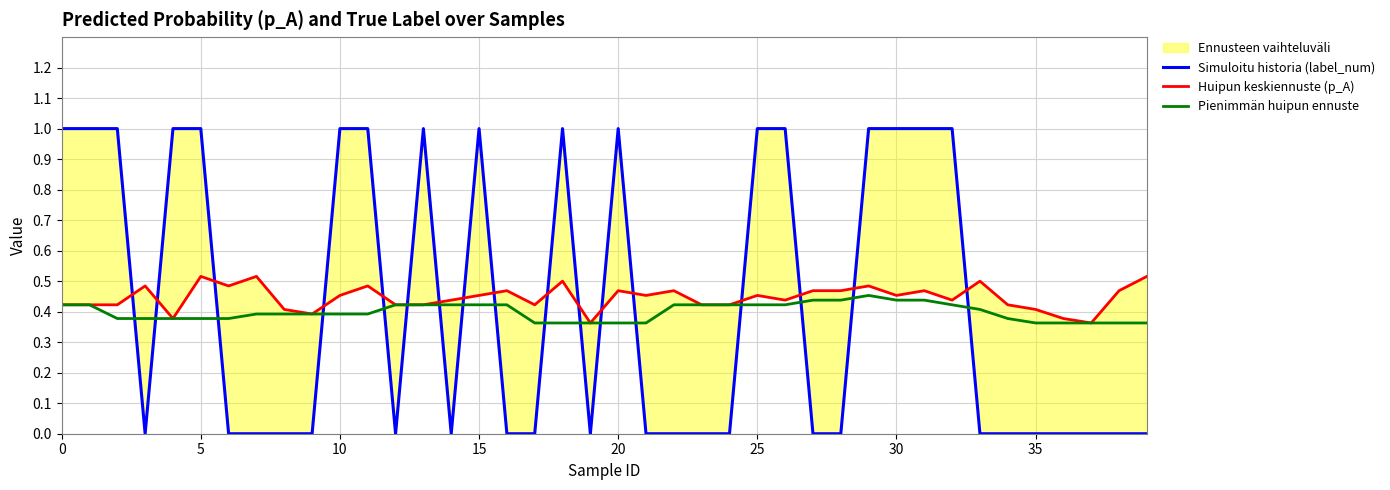

Which series has the largest total across all categories?

Huipun keskiennuste (p_A)